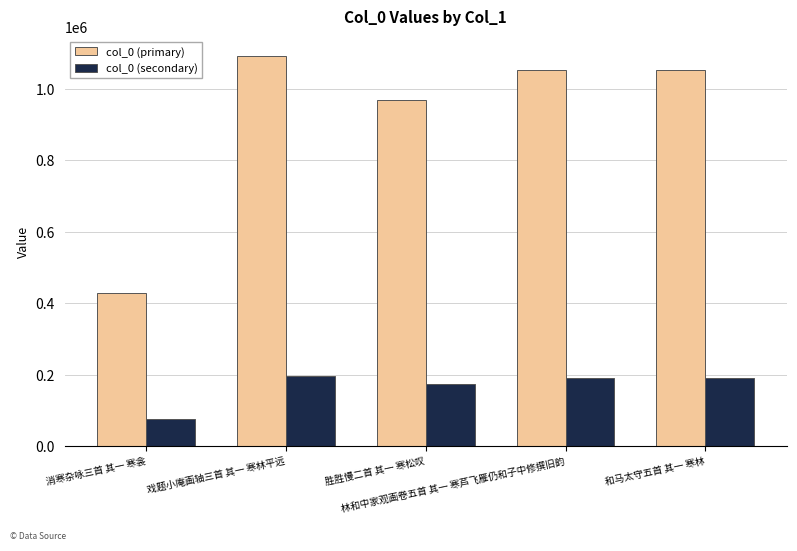

How many bars are there in each group?

2